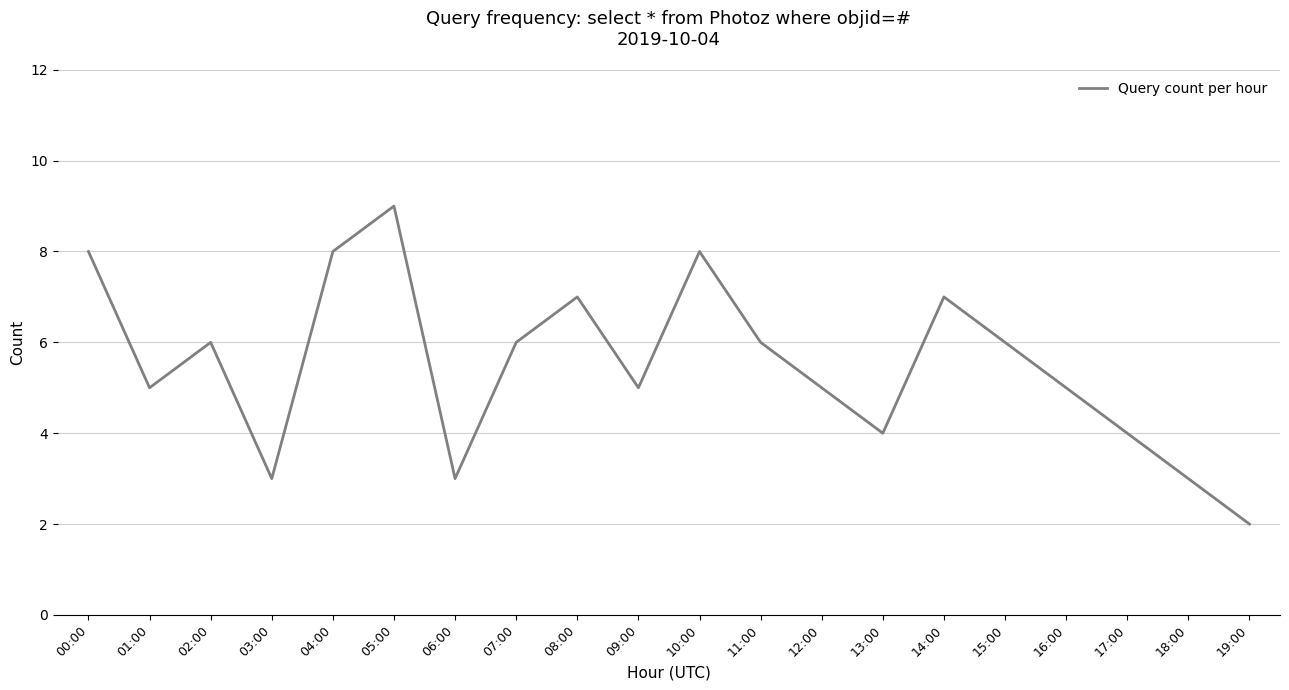

Reading right to left, list all the values displayed in this chart.

19:00=2	18:00=3	17:00=4	16:00=5	15:00=6	14:00=7	13:00=4	12:00=5	11:00=6	10:00=8	09:00=5	08:00=7	07:00=6	06:00=3	05:00=9	04:00=8	03:00=3	02:00=6	01:00=5	00:00=8